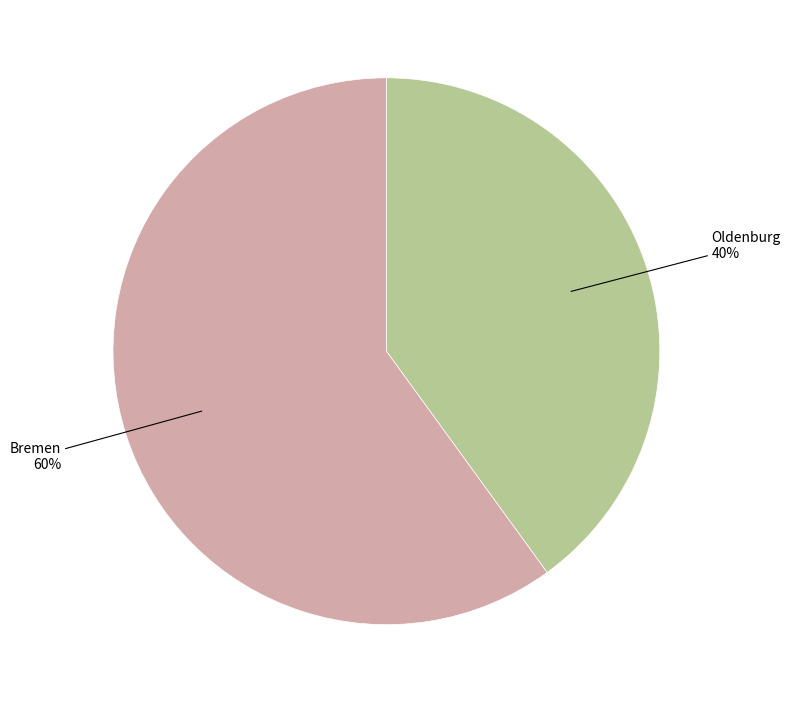

To the nearest percent, what is the difference between the largest and smallest slice percentages?

20%